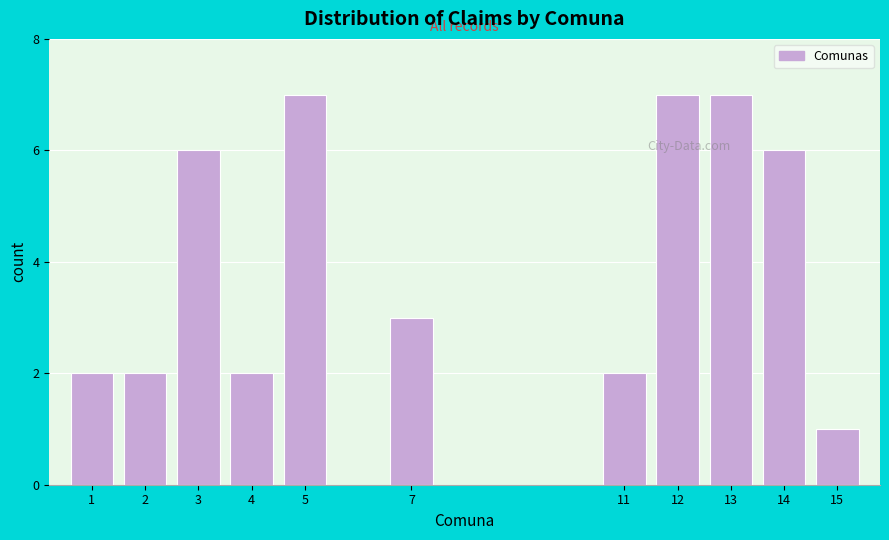

Reading left to right, extract all data points from this chart.

1=2	2=2	3=6	4=2	5=7	7=3	11=2	12=7	13=7	14=6	15=1